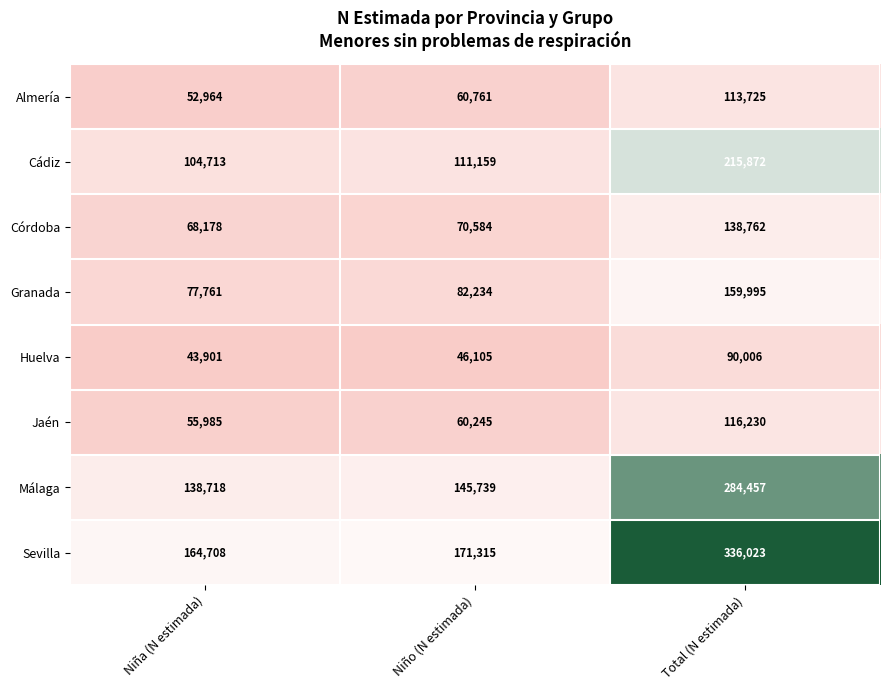

At which label is Jaén closest to 86107?

Niño (N estimada)